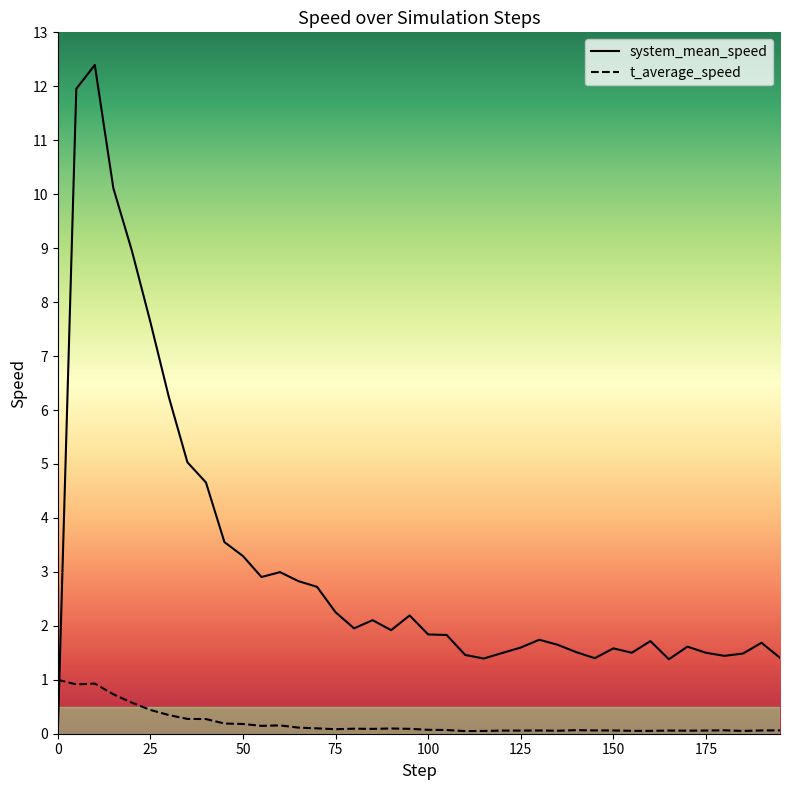

What is the total value across all series at 60?

3.2